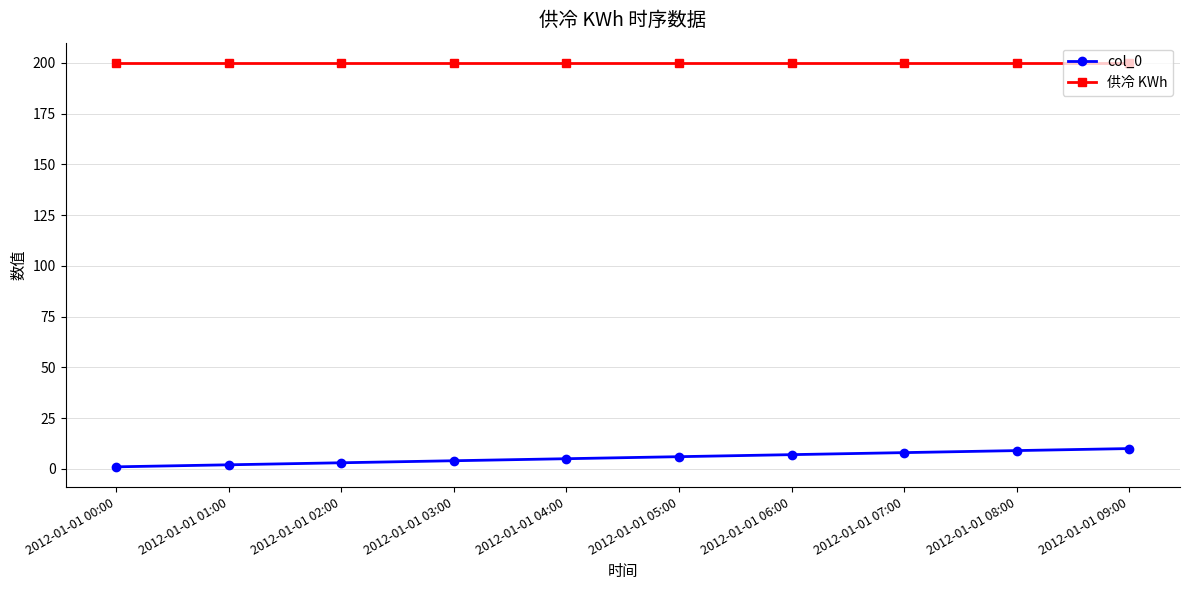

Rank the series by their average value, from lowest to highest.

col_0, 供冷 KWh